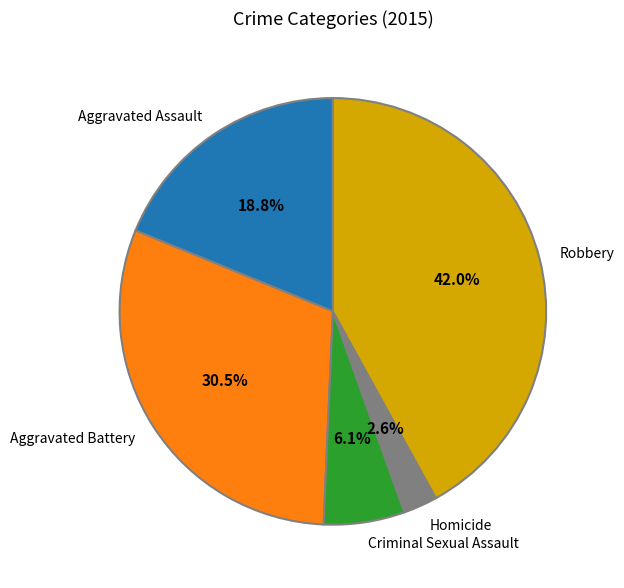

How many slices are in this pie chart?

5